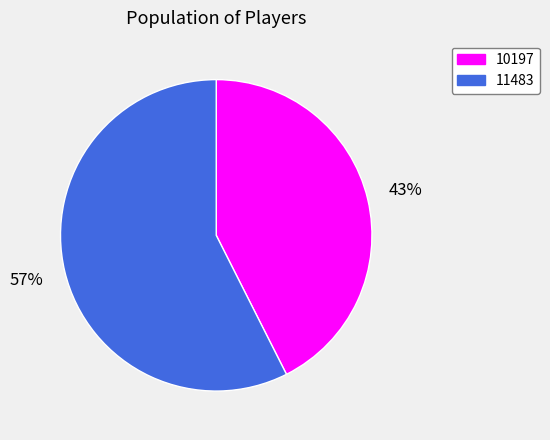

How many segments does this pie chart have?

2